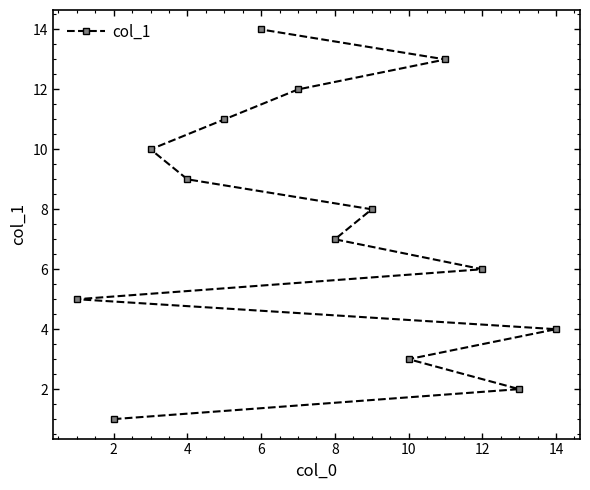

How many lines are shown in the chart?

1